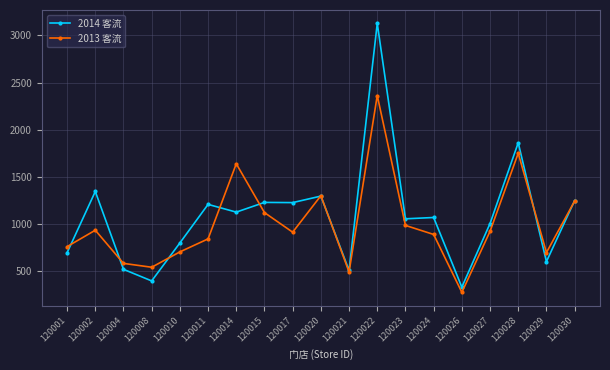

Which series has the largest range (max minus min)?

2014 客流